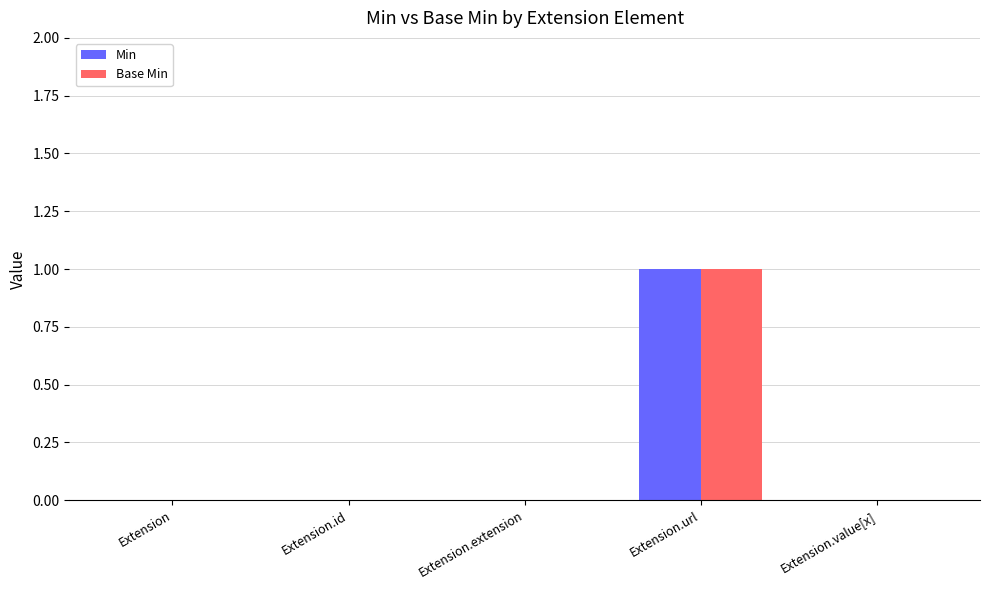

At which category is the sum across all series the highest?

Extension.url